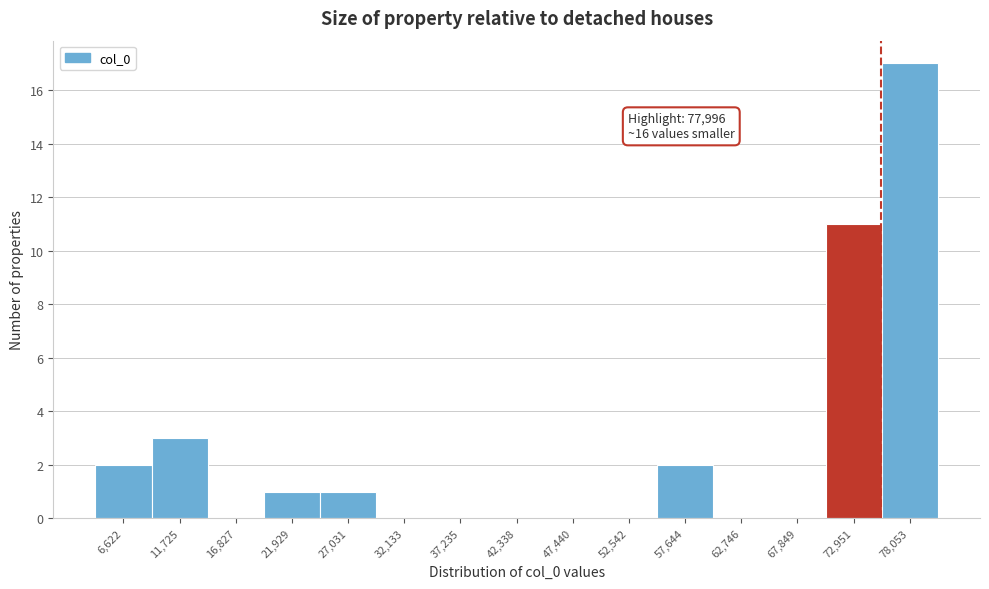

Reading left to right, extract all data points from this chart.

6,622=2	11,725=3	16,827=0	21,929=1	27,031=1	32,133=0	37,235=0	42,338=0	47,440=0	52,542=0	57,644=2	62,746=0	67,849=0	72,951=11	78,053=17